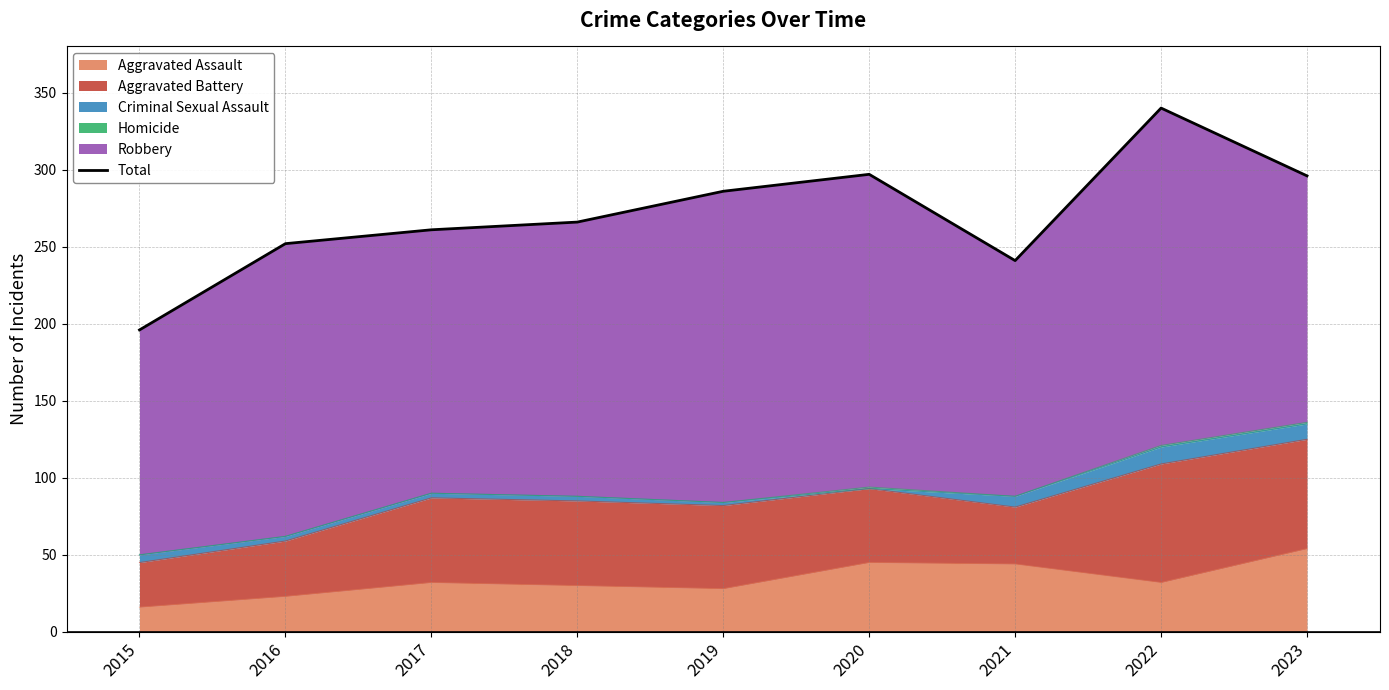

What is the change in value from 2015 to 2016?

+56